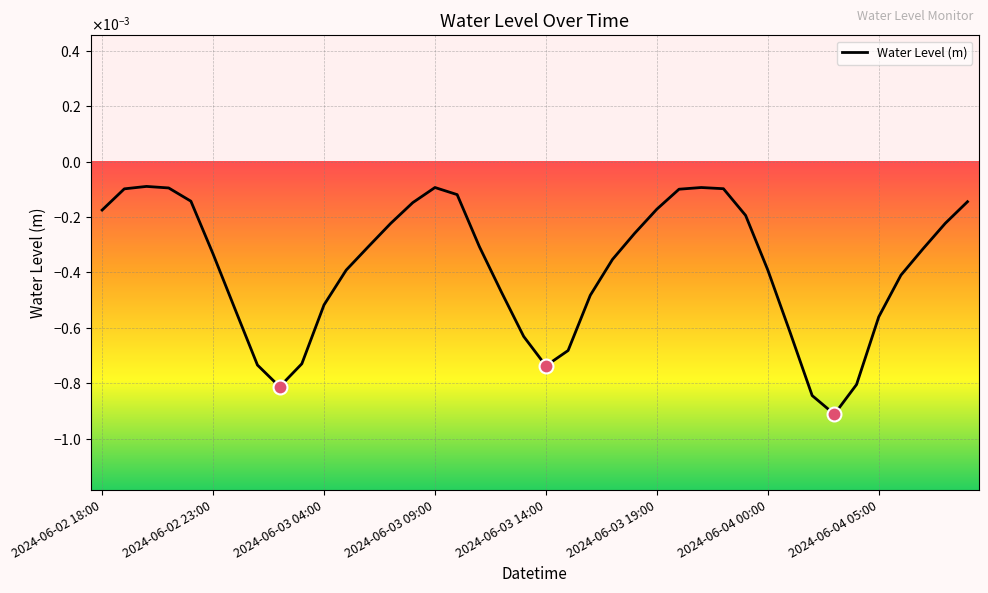

Where is the first local minimum?

2024-06-03 02:00